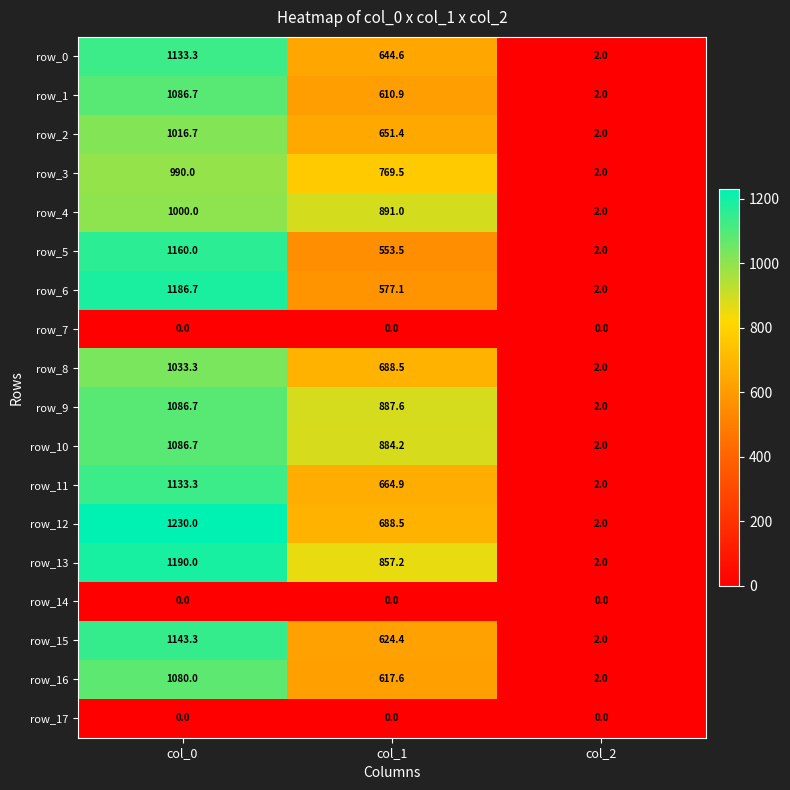

What is the difference between the highest and lowest values at col_1?

891.0